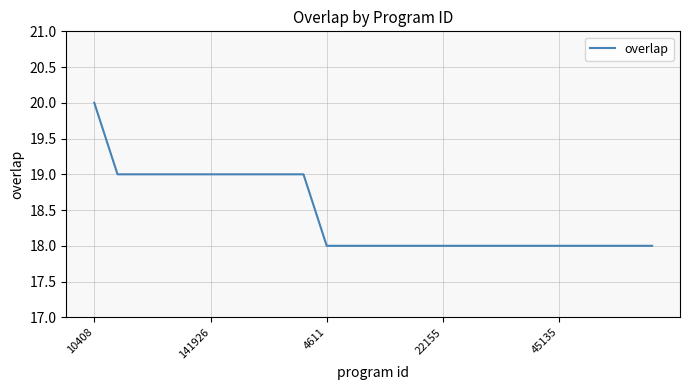

What is the average value?

18